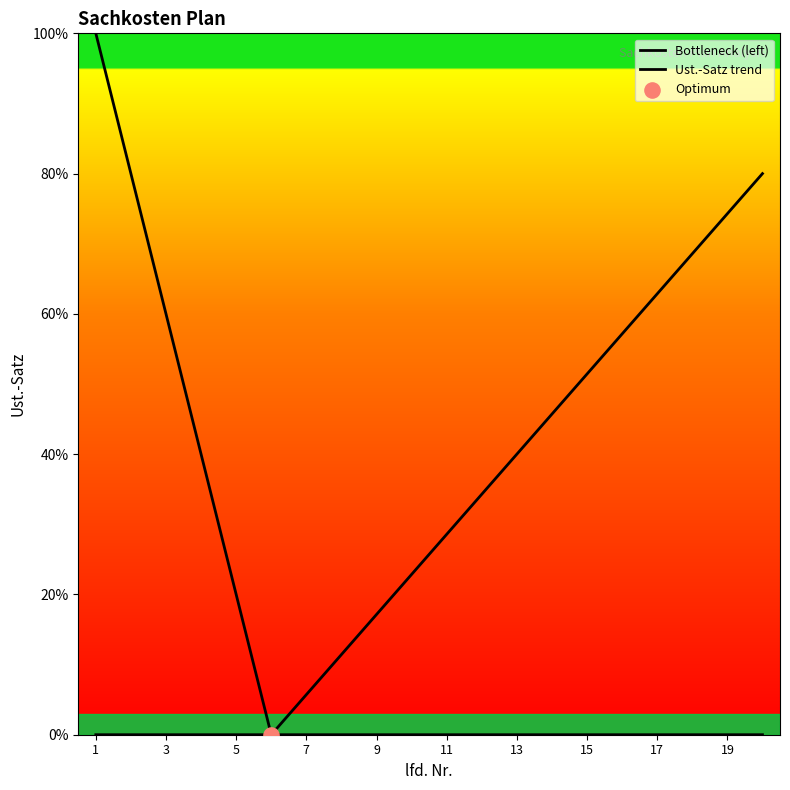

Which series reaches the maximum Y coordinate?

Bottleneck (left)